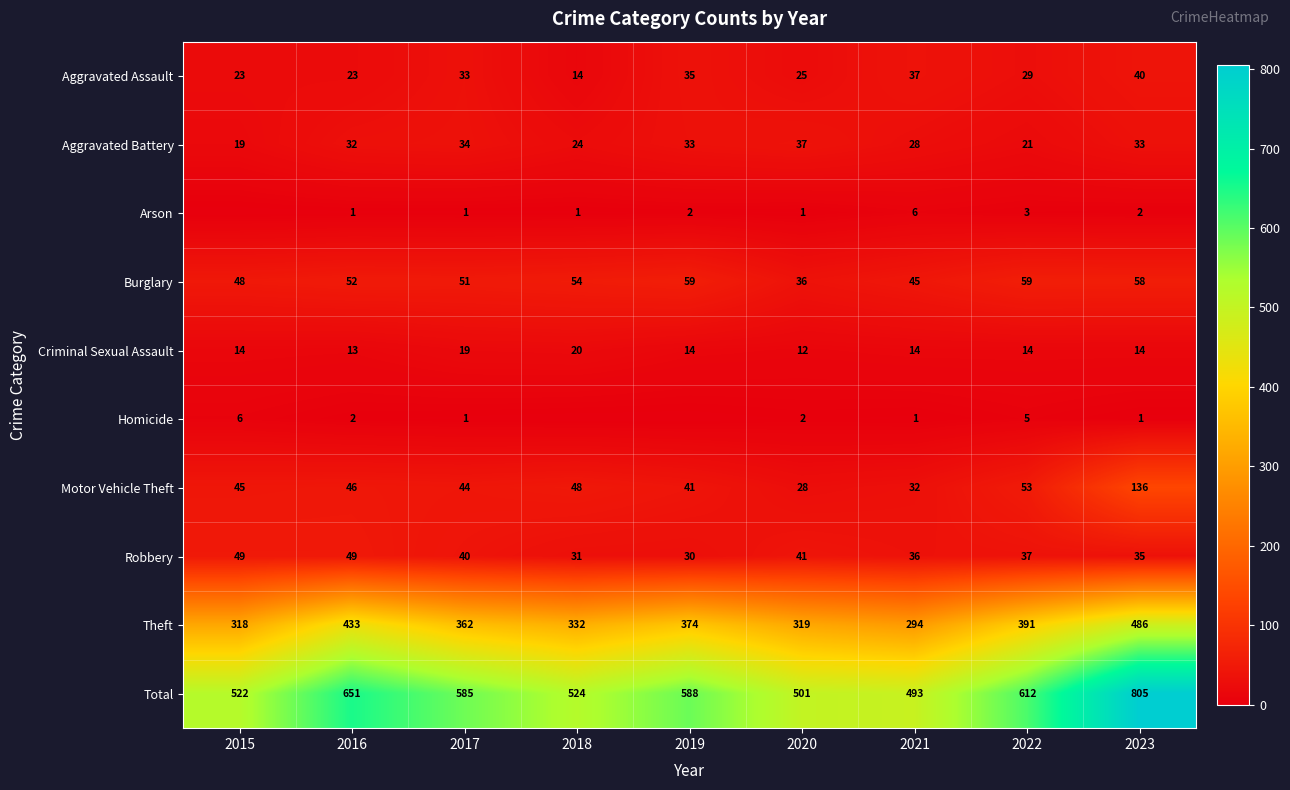

Which category has the lowest value in the Total series?

2021